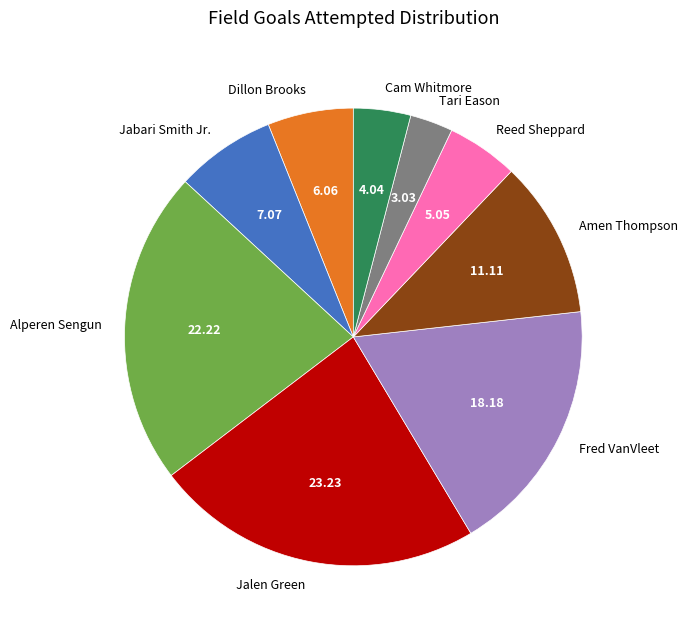

What is the ratio of the value at Reed Sheppard to the value at Jabari Smith Jr.?

0.7